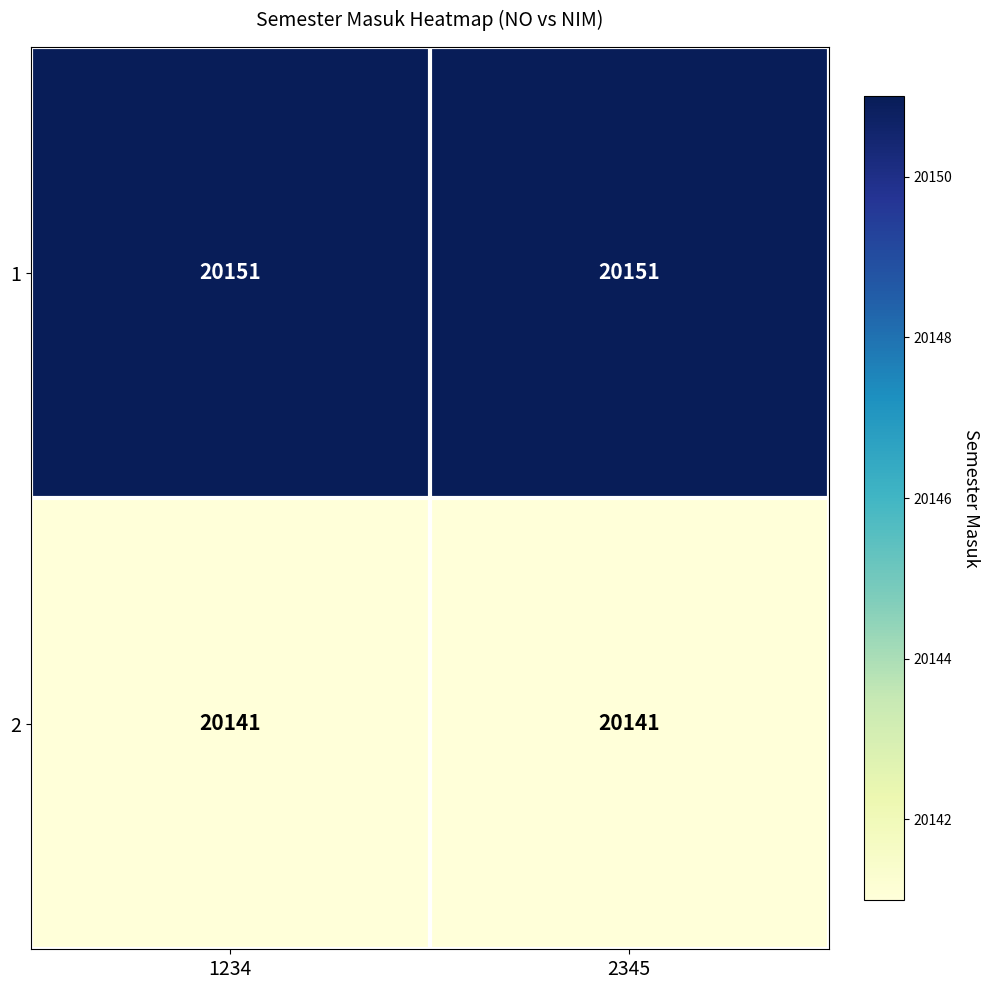

Rank the series at 2345 from lowest to highest value.

2, 1